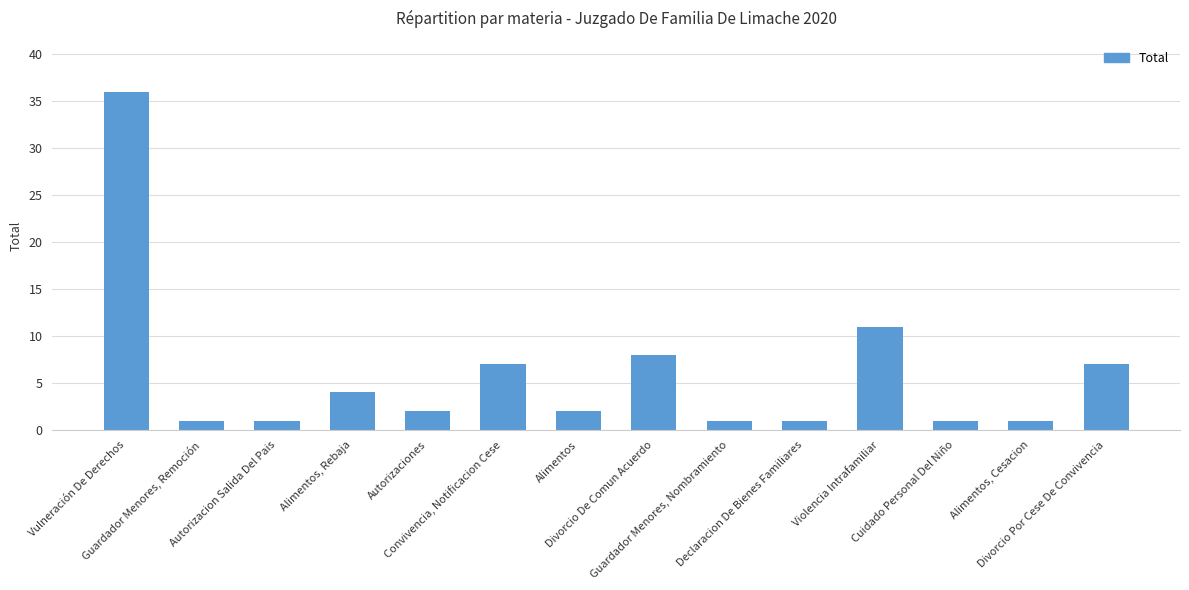

How many data points does each series have?

14